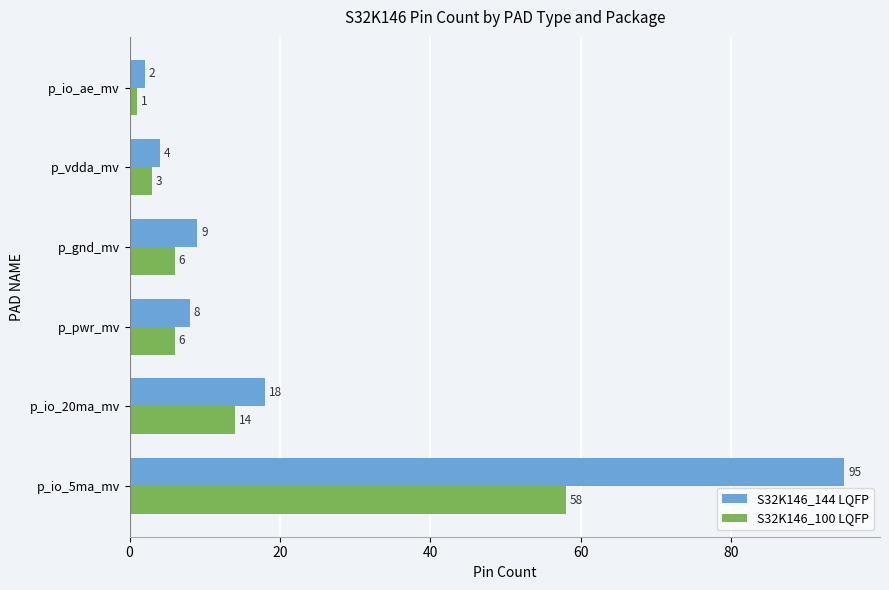

The S32K146_100 LQFP series shows 58 at p_io_5ma_mv. True or false?

True